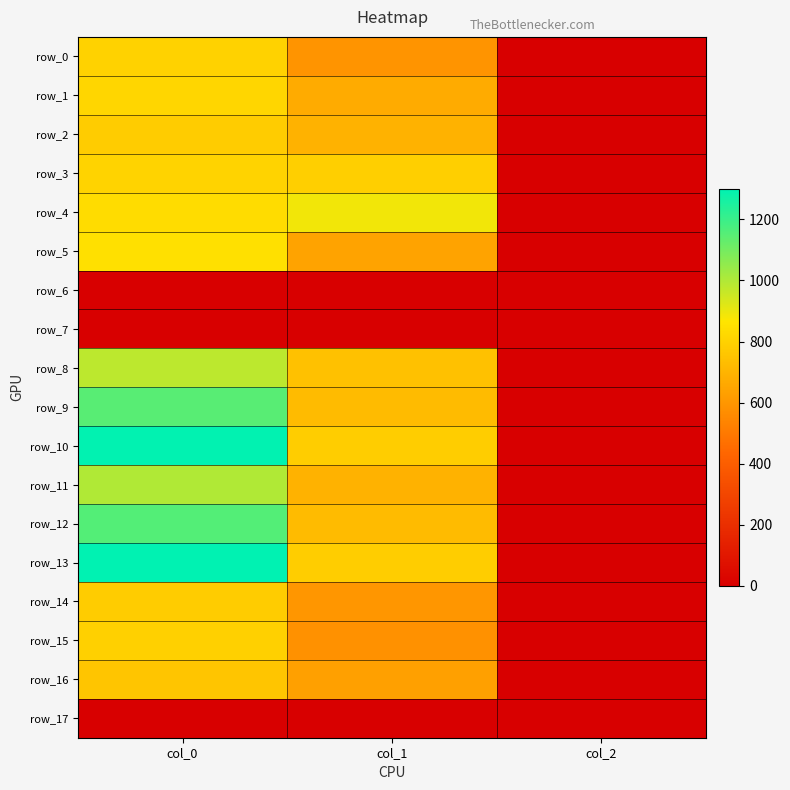

What is the lowest value of the row_3 series?

2.0